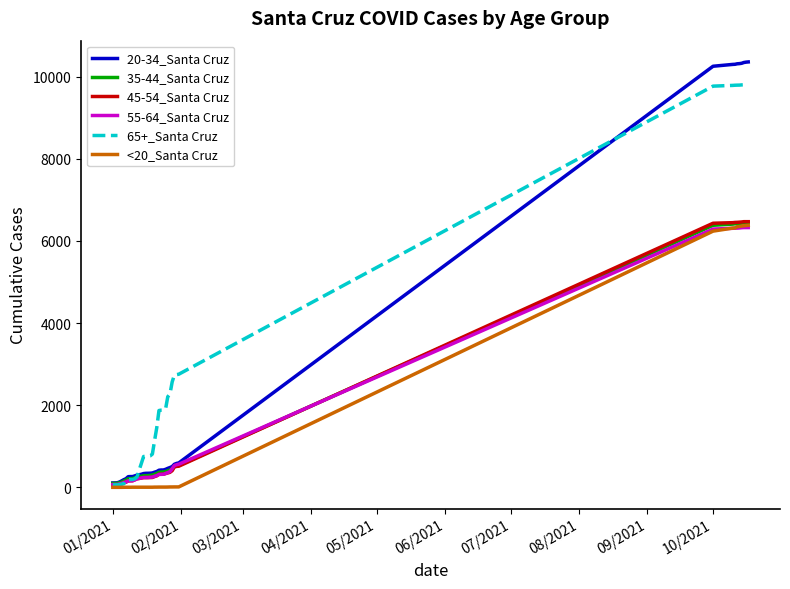

Which series has the largest range (max minus min)?

20-34_Santa Cruz